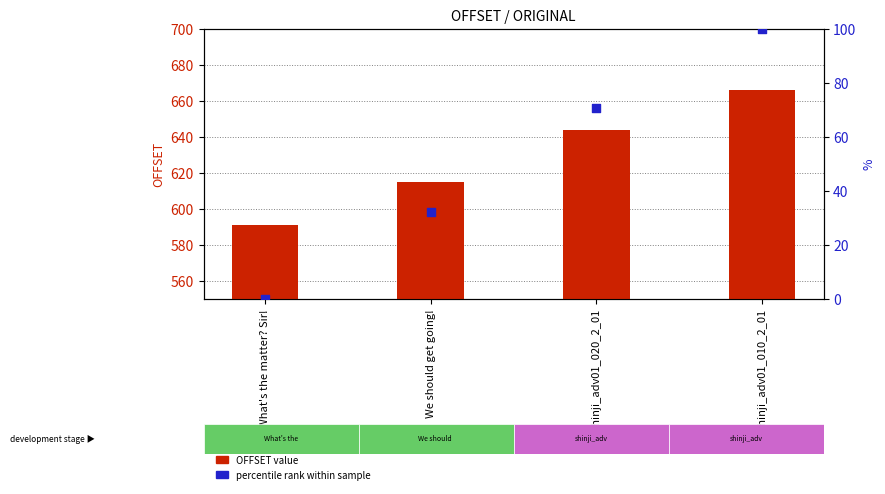

What is the total value across all series at shinji_adv01_020_2_01?

714.7